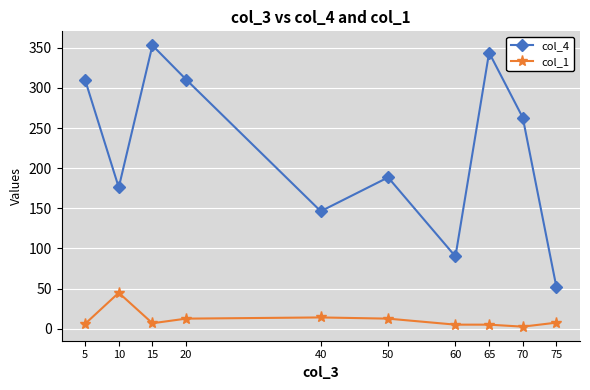

What is the value of the col_1 point at the 2nd from the left?

44.7